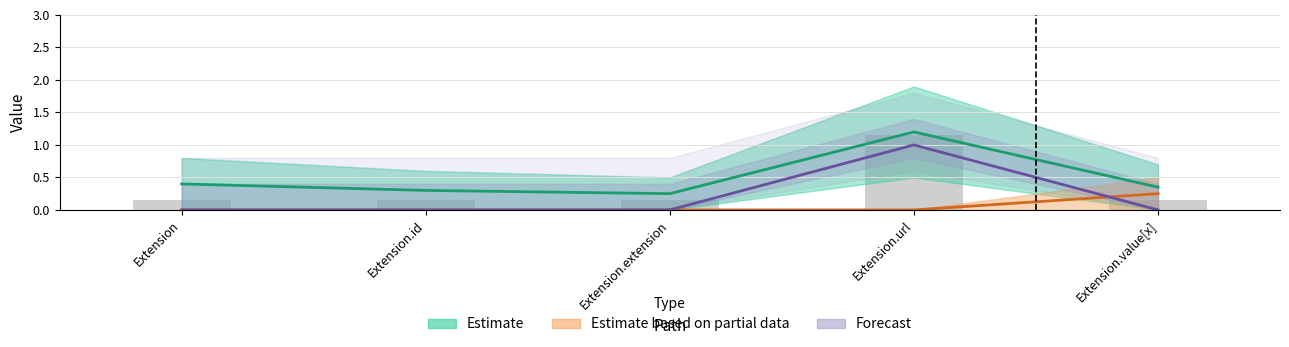

Rank the series by their average value, from highest to lowest.

Estimate, Forecast, Estimate based on partial data